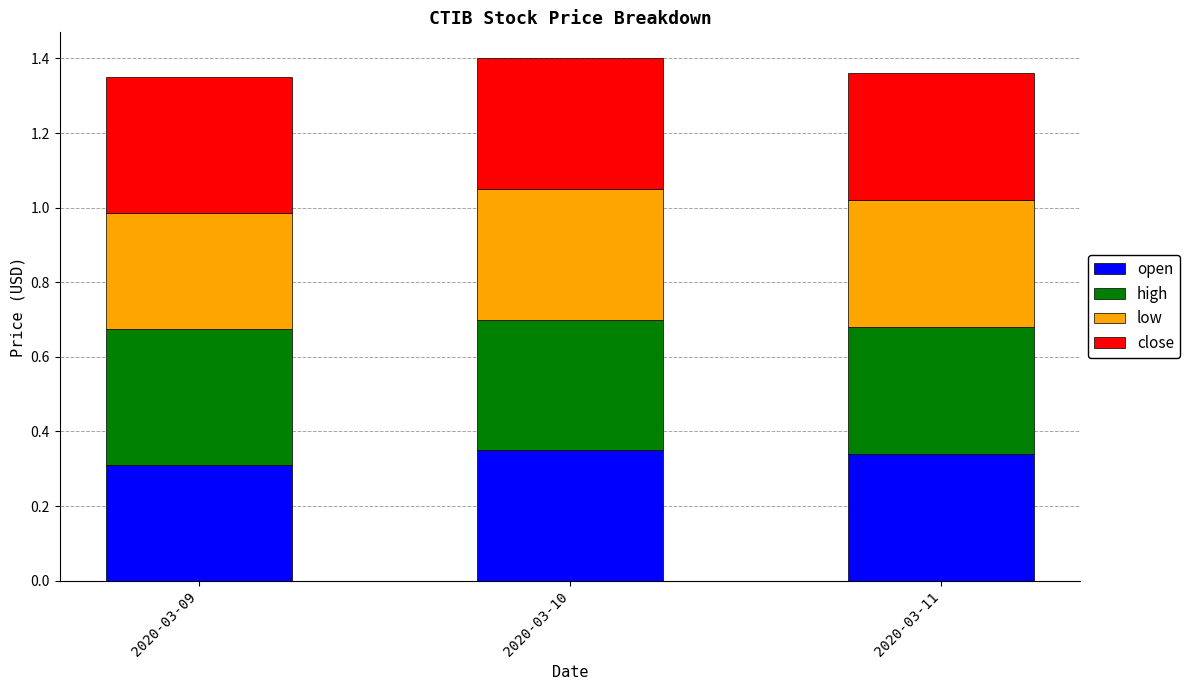

The value of open at 2020-03-11 is 0.6. True or false?

False